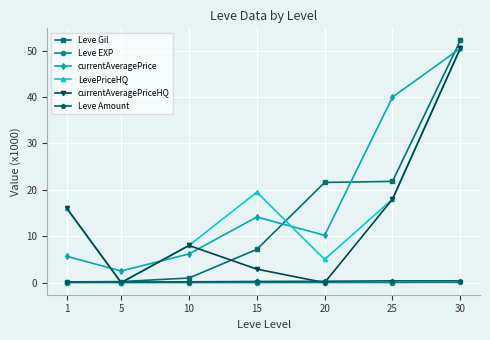

What is the value of the LevePriceHQ point at the 7th from the left?

50.5